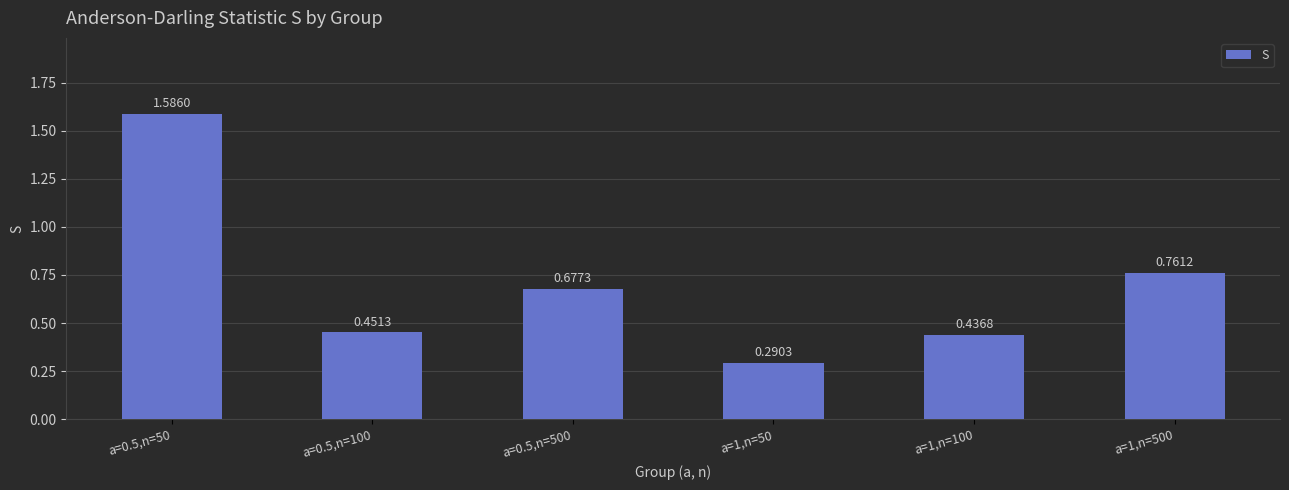

List the labels in order of value, smallest first.

a=1,n=50, a=1,n=100, a=0.5,n=100, a=0.5,n=500, a=1,n=500, a=0.5,n=50